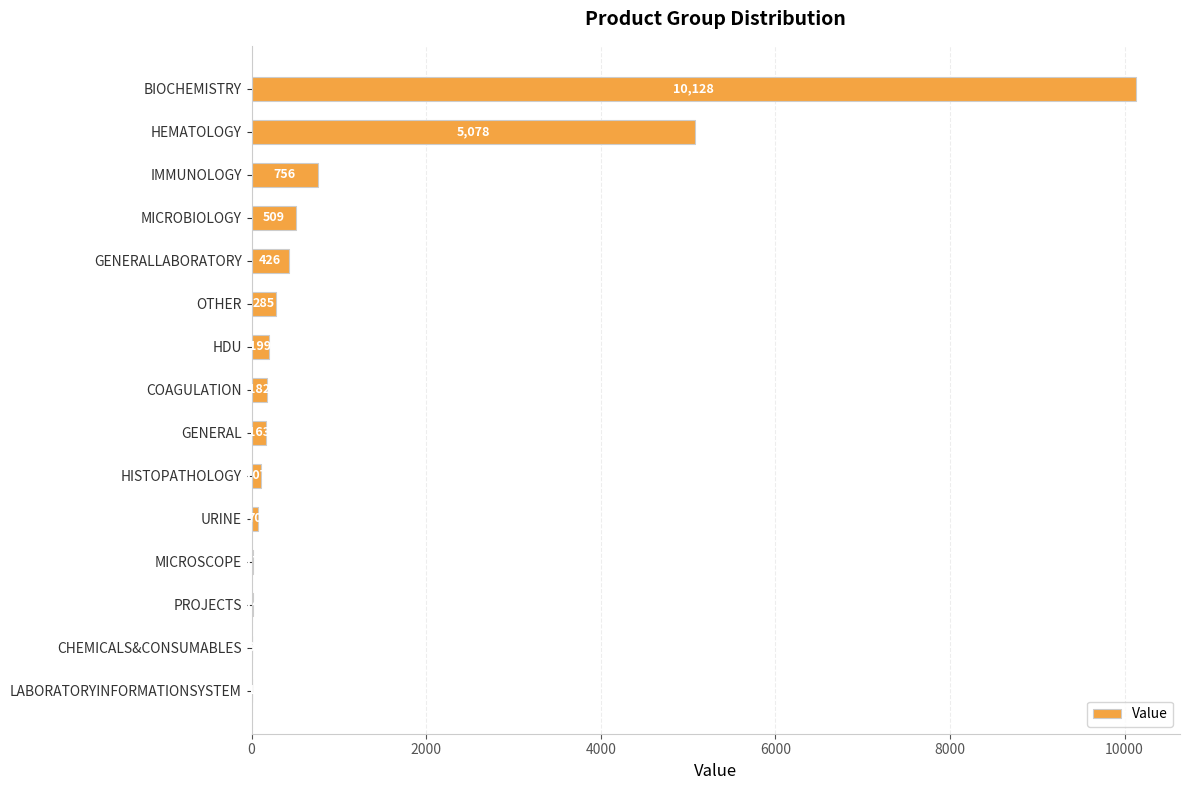

What is the sum of the values at GENERAL and HDU?

362